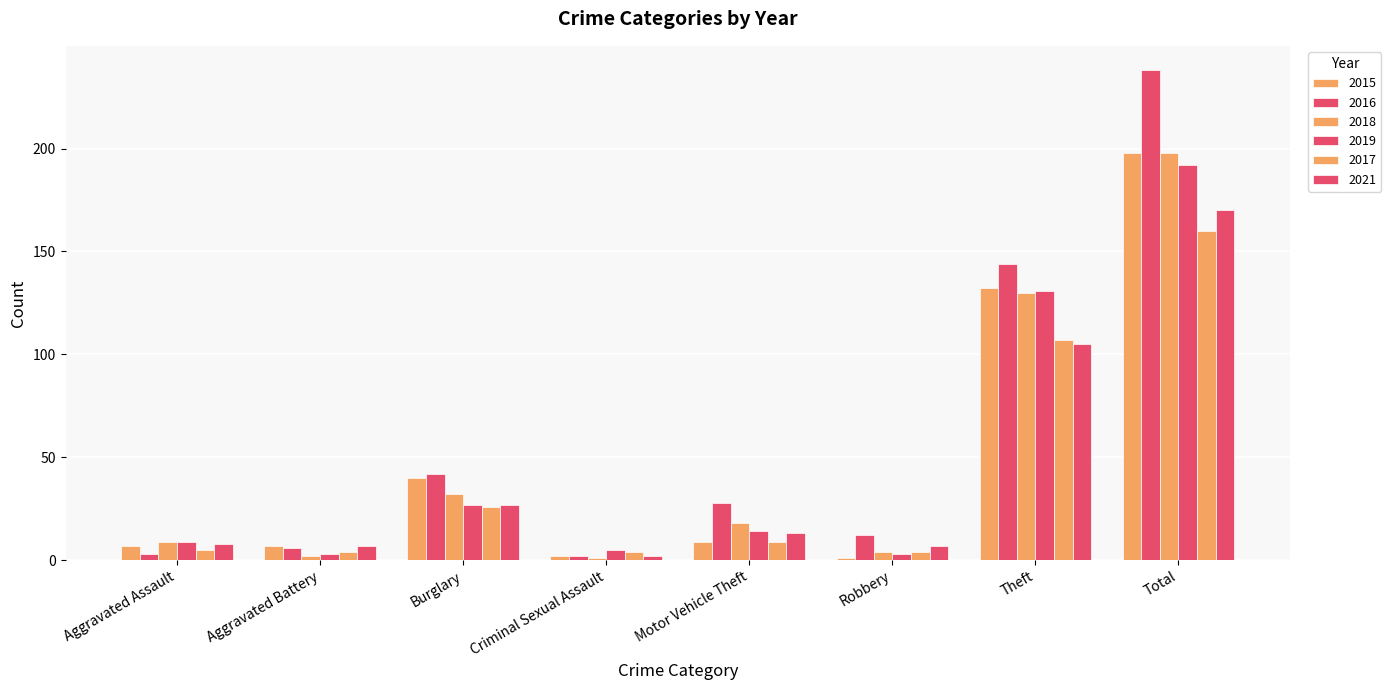

Count the number of categories in the chart.

8